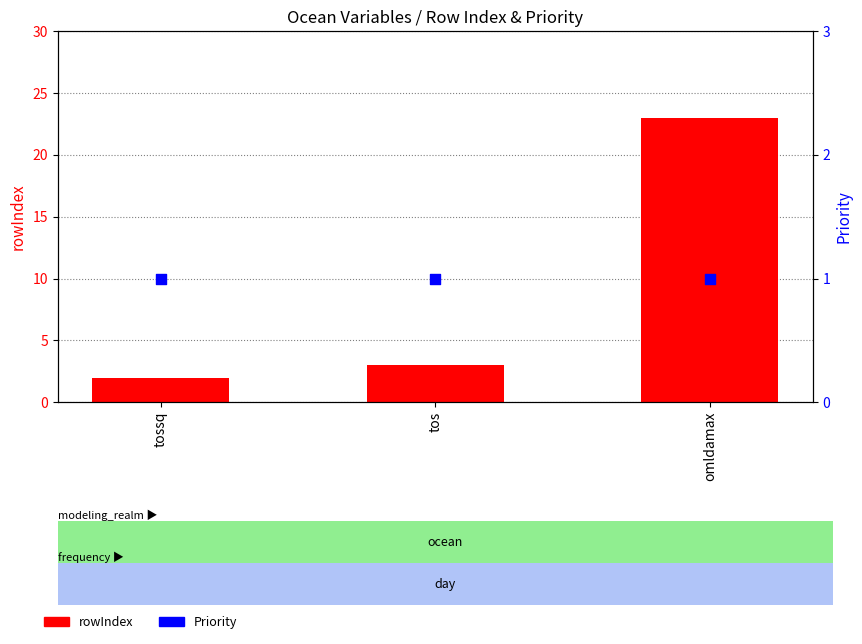

Which series has the largest total across all categories?

rowIndex